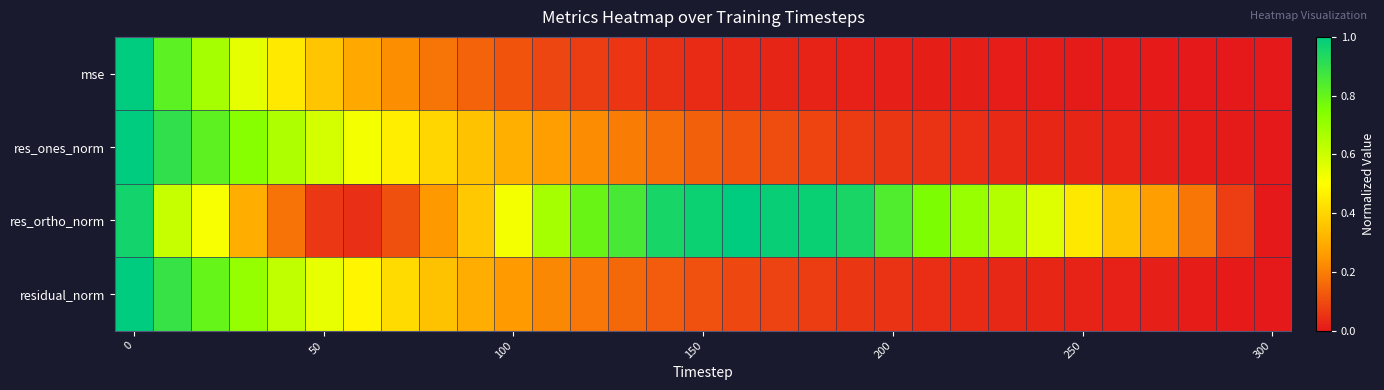

Which series has the largest total across all categories?

res_ortho_norm